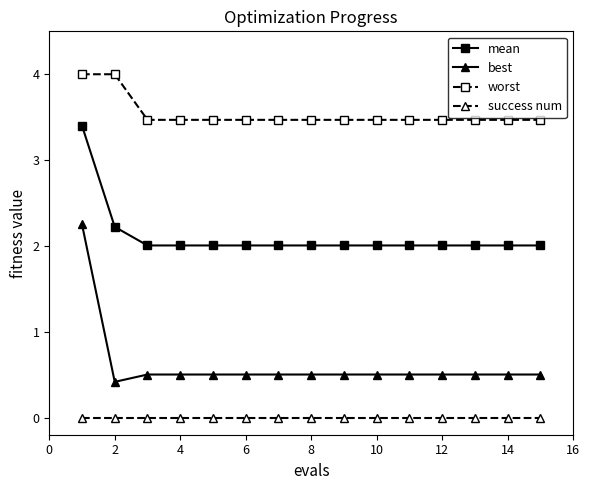

What is the sum of all mean values?

31.7